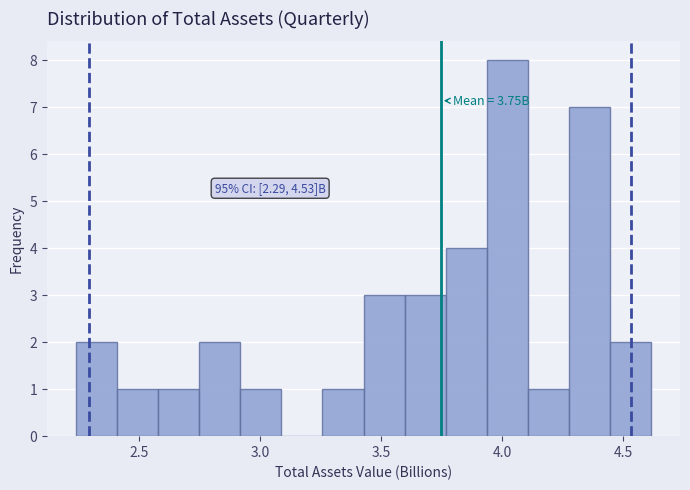

Around what value on the x-axis is the tallest bar? Give the approximate position of its centre, as read against the axis.

4.00